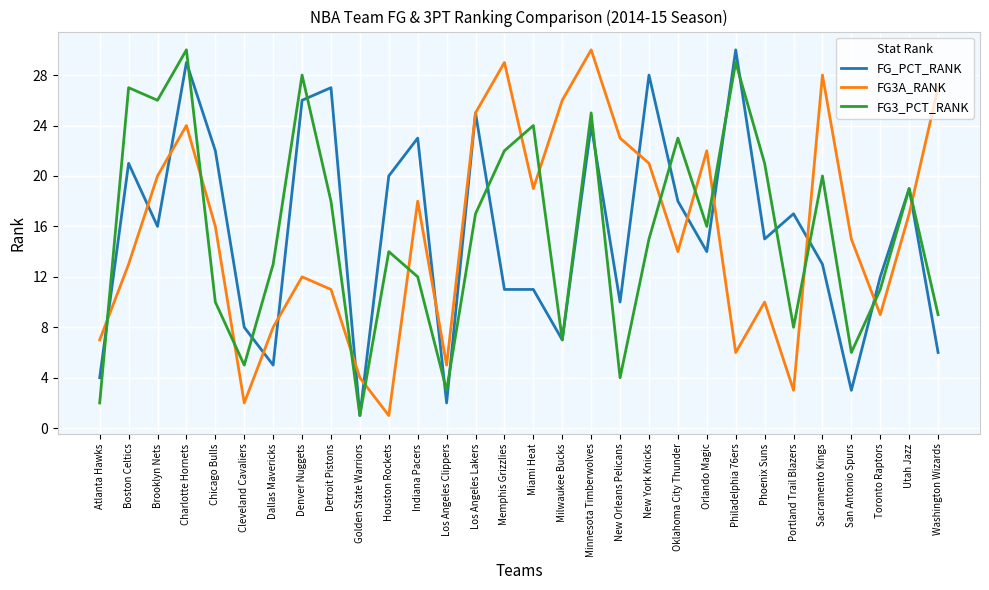

Read the FG3_PCT_RANK value at Indiana Pacers.

12